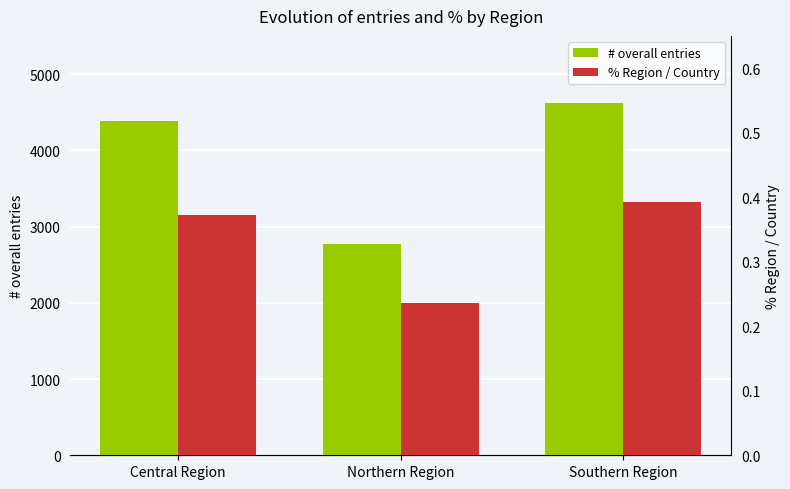

At which category is the sum across all series the highest?

Southern Region